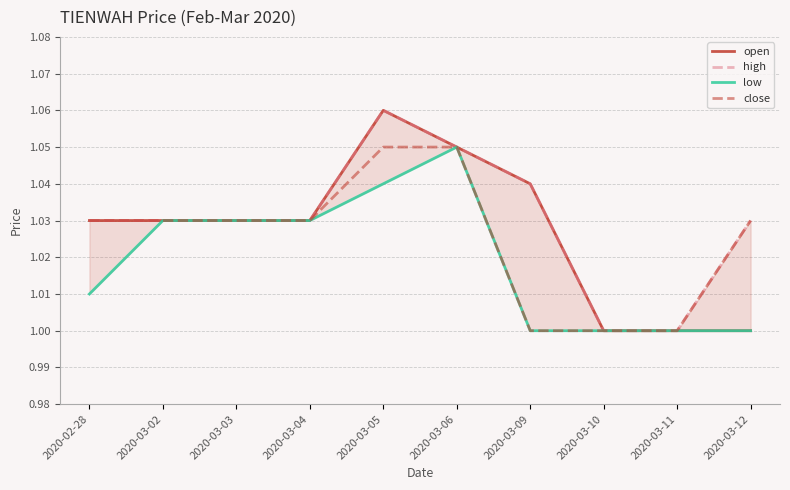

How many distinct data groups are displayed?

4